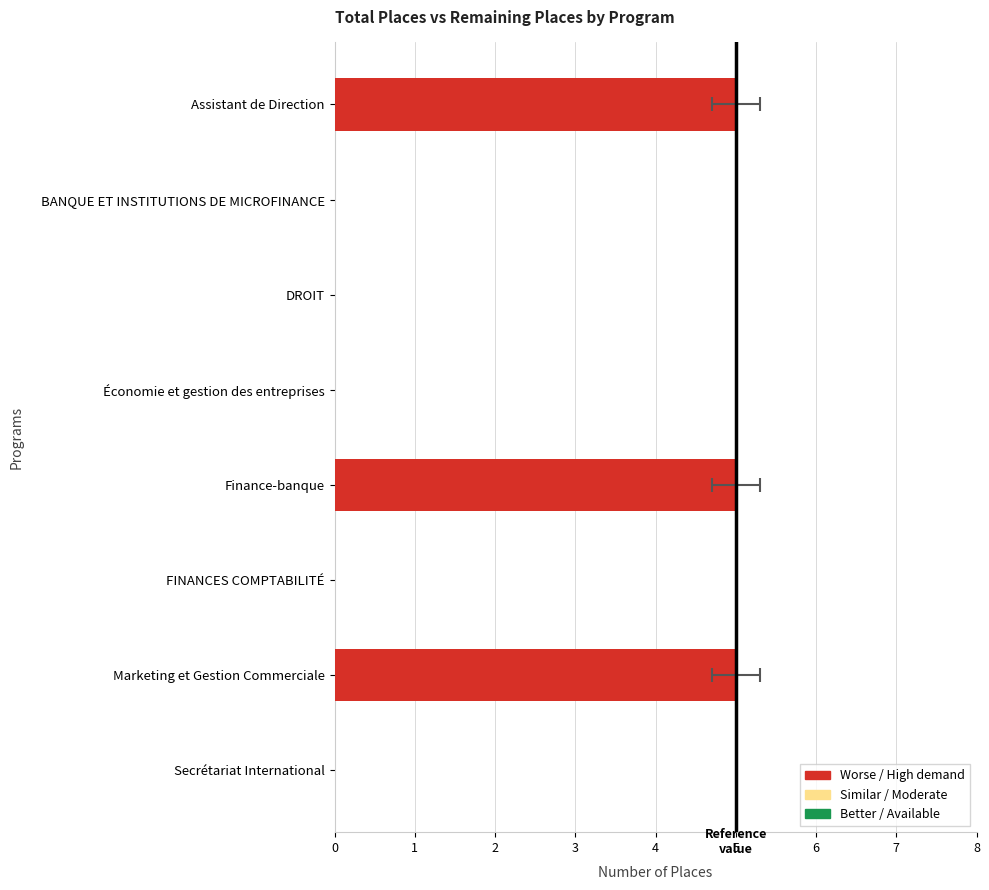

Which has a higher value, FINANCES COMPTABILITÉ or Secrétariat International?

FINANCES COMPTABILITÉ